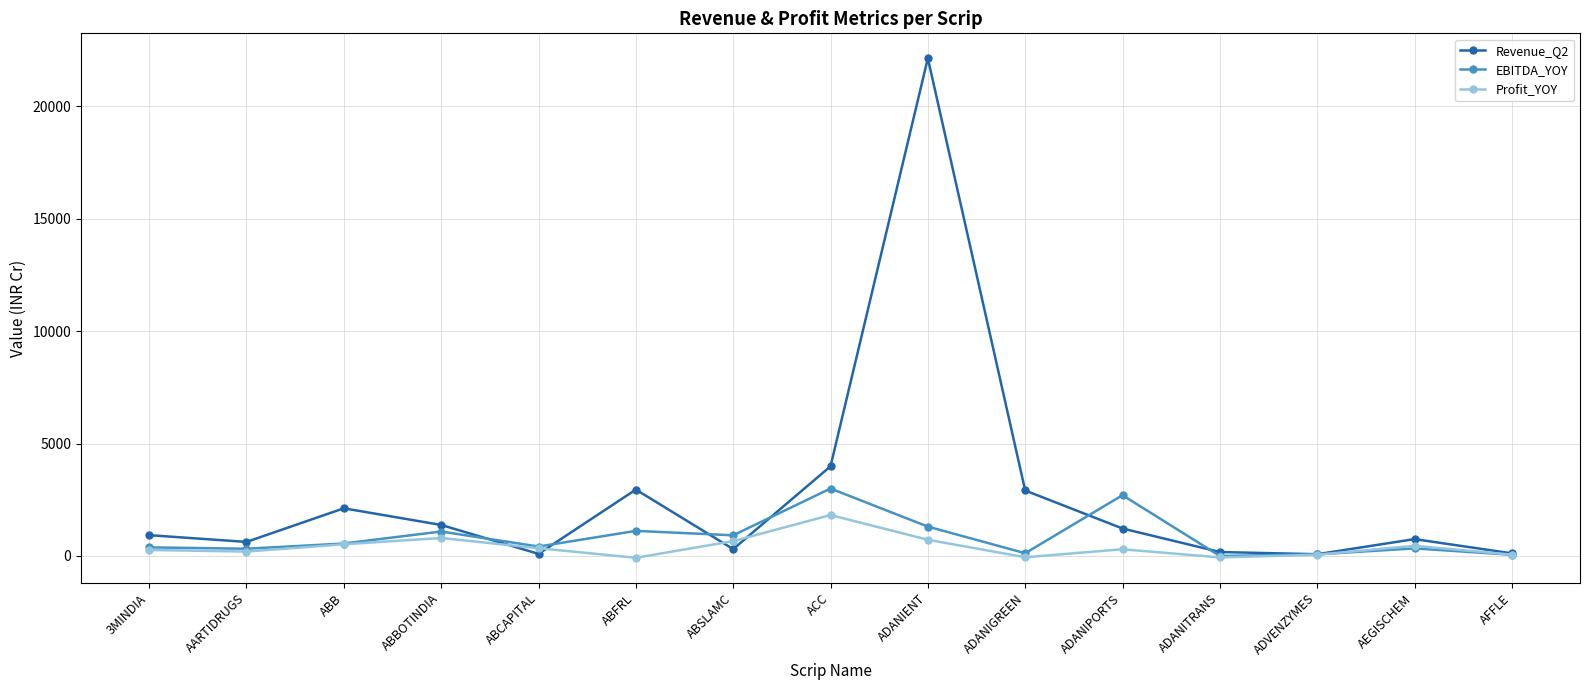

In Profit_YOY, how many points are lower than both neighbors (excluding endpoints)?

4